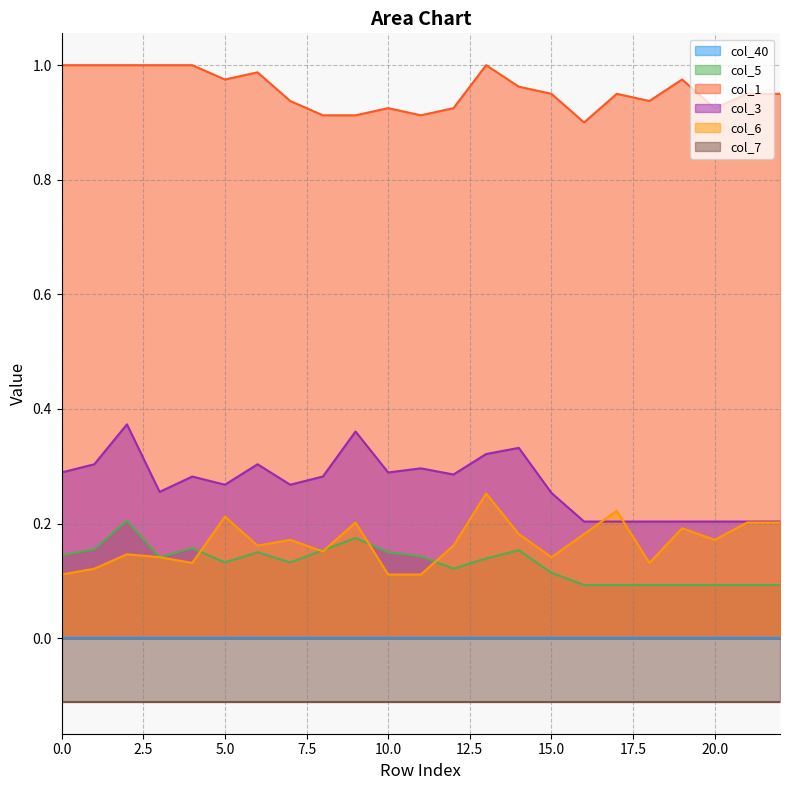

What is the value of the col_6 point at the 20th from the left?

0.2